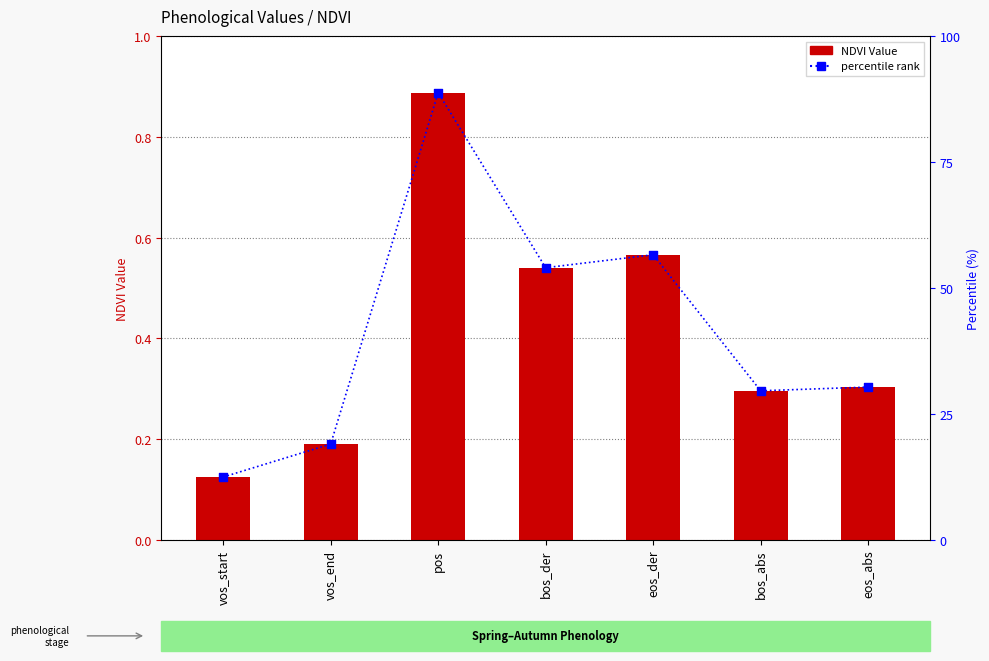

Is the value of percentile rank at bos_der greater than the value of NDVI Value at pos?

Yes